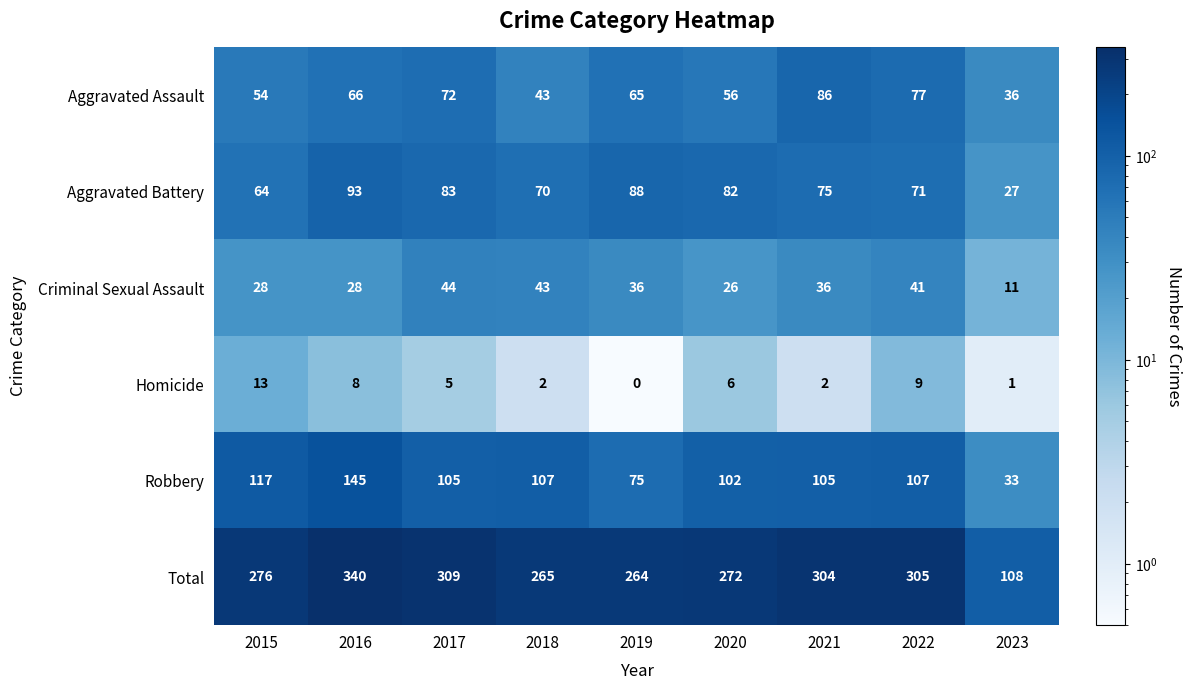

The Aggravated Assault series shows 54 at 2015. True or false?

True